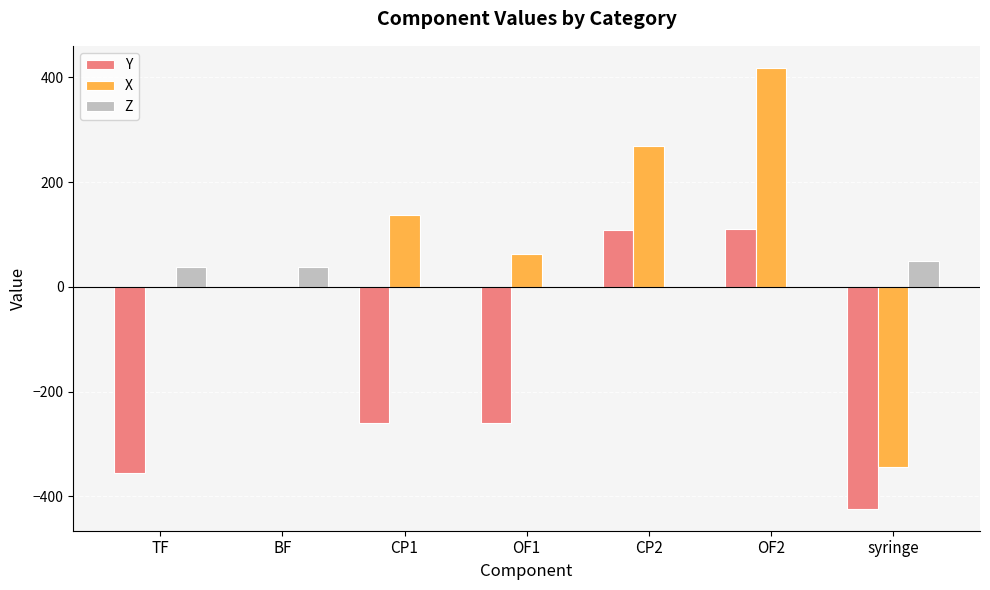

Is the value of Y at CP1 greater than the value of X at syringe?

Yes